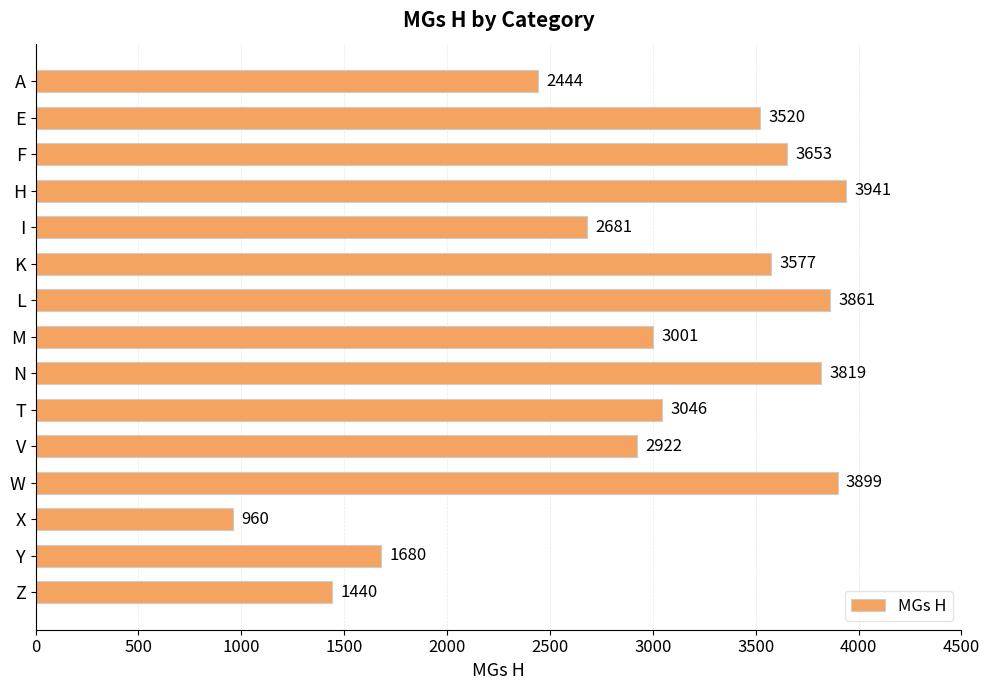

What is the difference between the maximum and minimum values?

2981